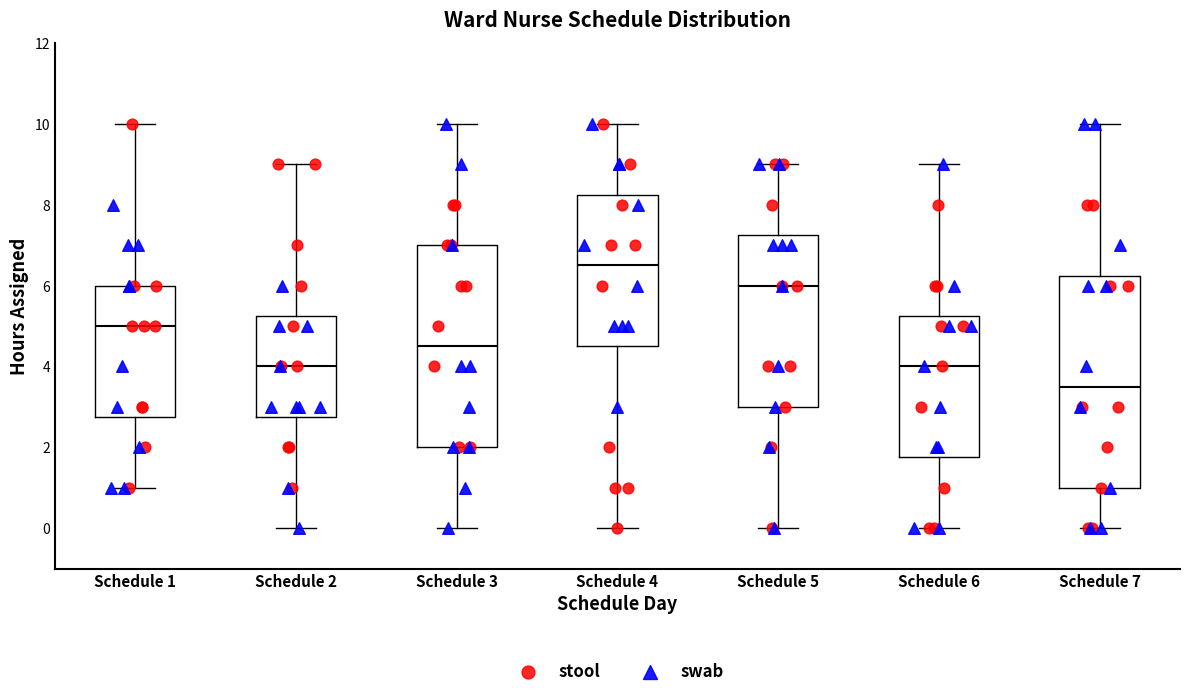

Comparing the boxes themselves (not the whiskers), which one is the tallest?

Schedule 7